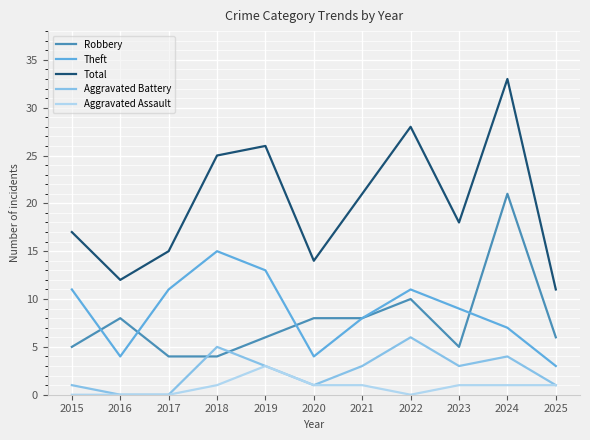

What is the difference between the maximum and minimum values in the Theft series?

12